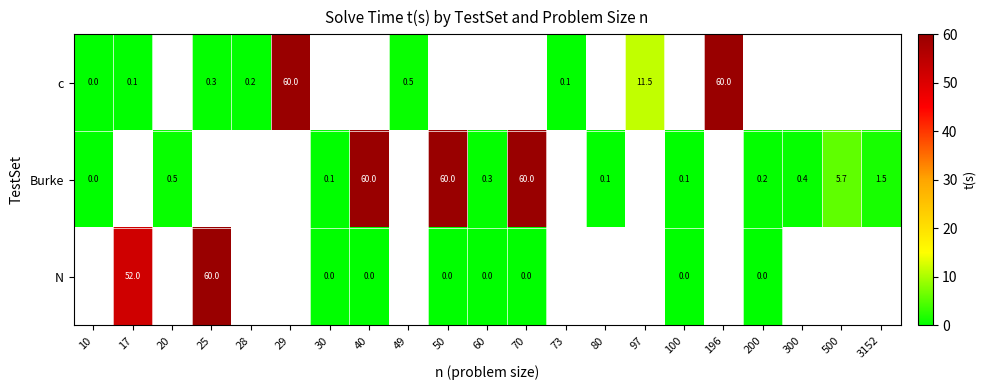

What is the sum of the Burke values at 20 and 80?

0.6